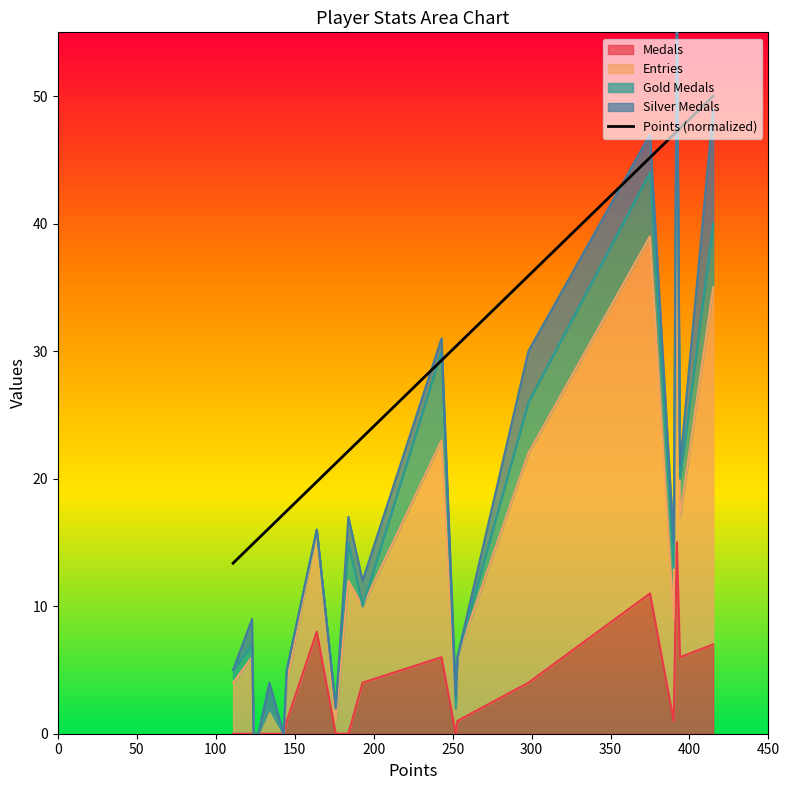

The value at 15 is 16.5. True or false?

False